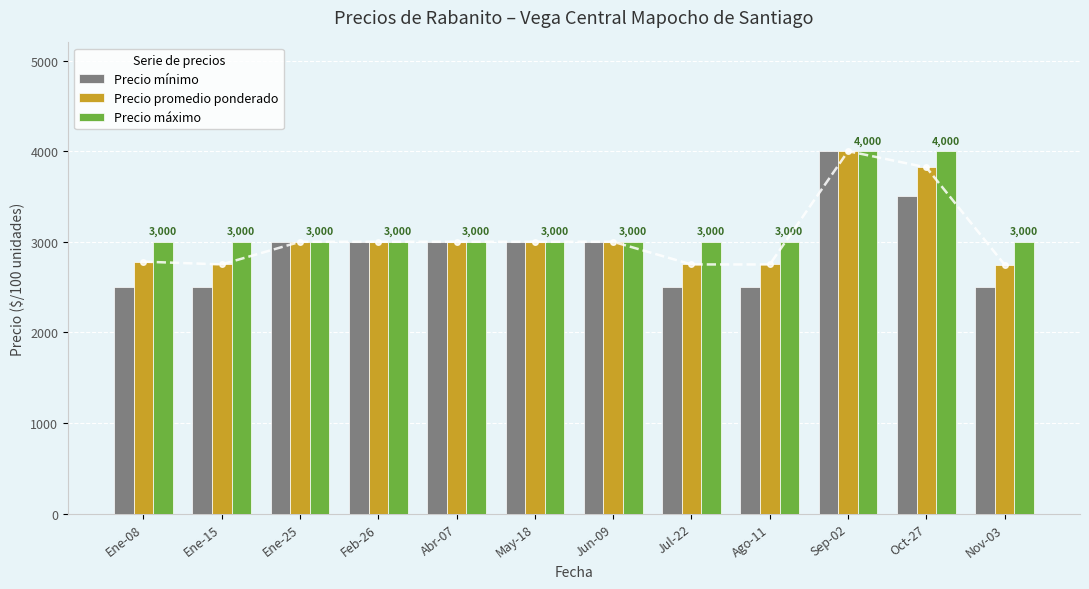

At which label does Precio promedio ponderado first exceed 3000?

Sep-02